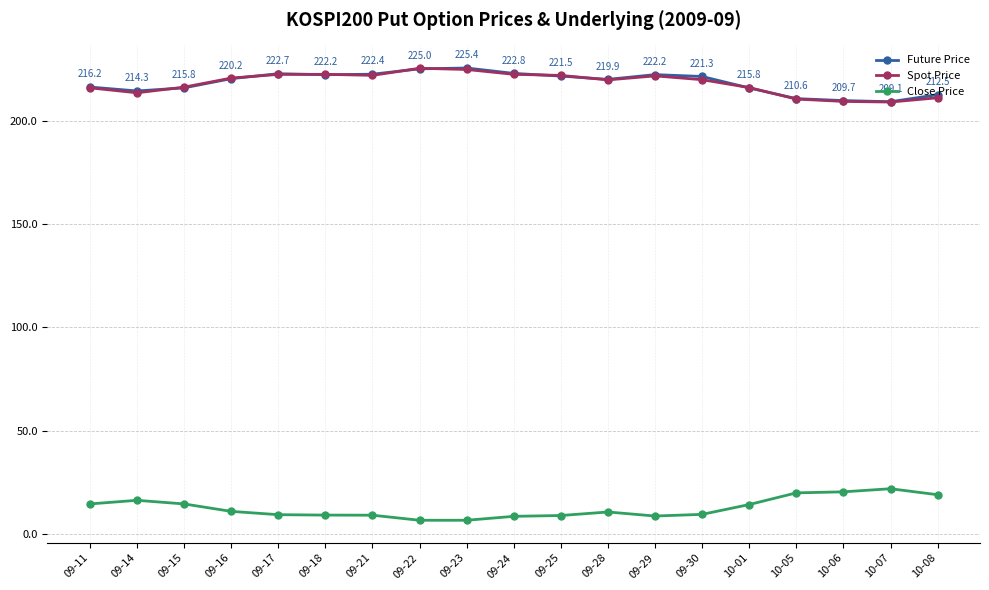

True or false: Close Price and Spot Price intersect in this chart.

False